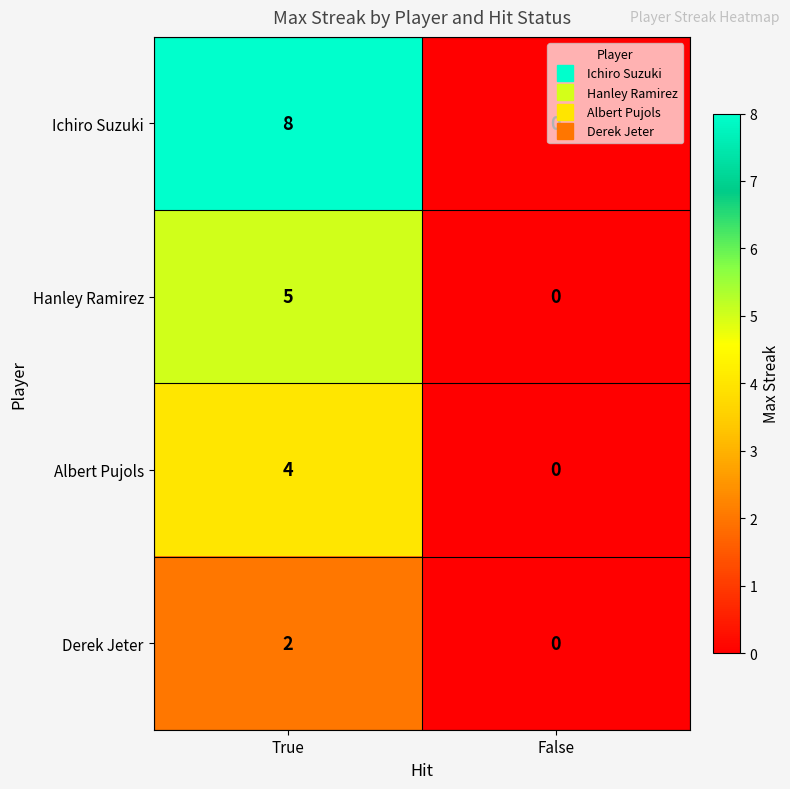

The value of Hanley Ramirez at False is 0. True or false?

True